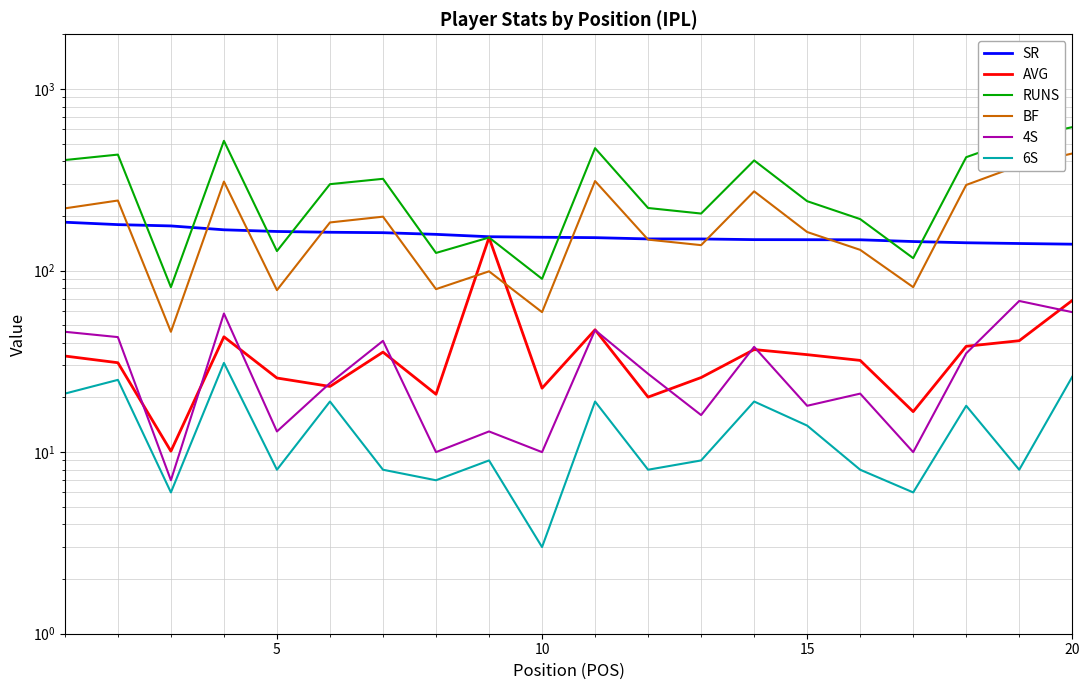

True or false: AVG and 4S intersect in this chart.

True